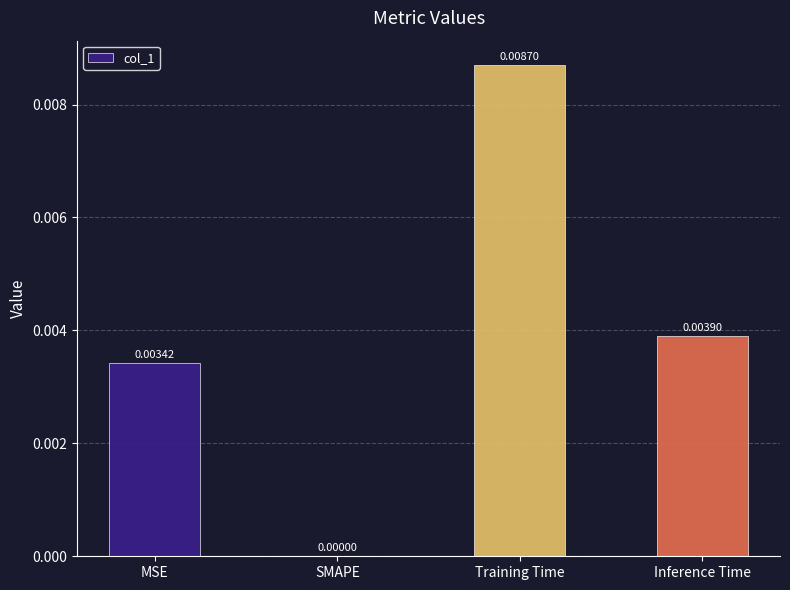

Which has a higher value, Training Time or SMAPE?

Training Time